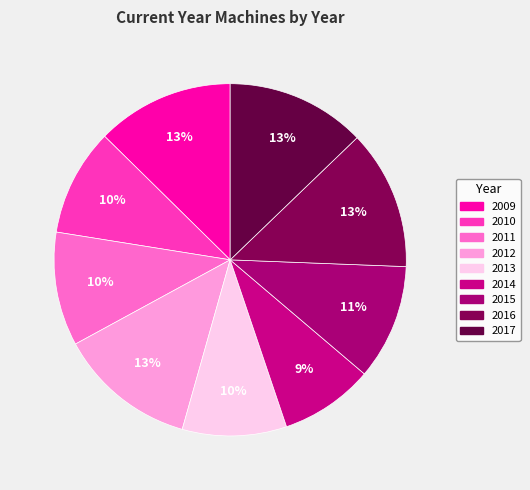

To the nearest percent, what is the combined percentage of 2016 and 2015?

23%